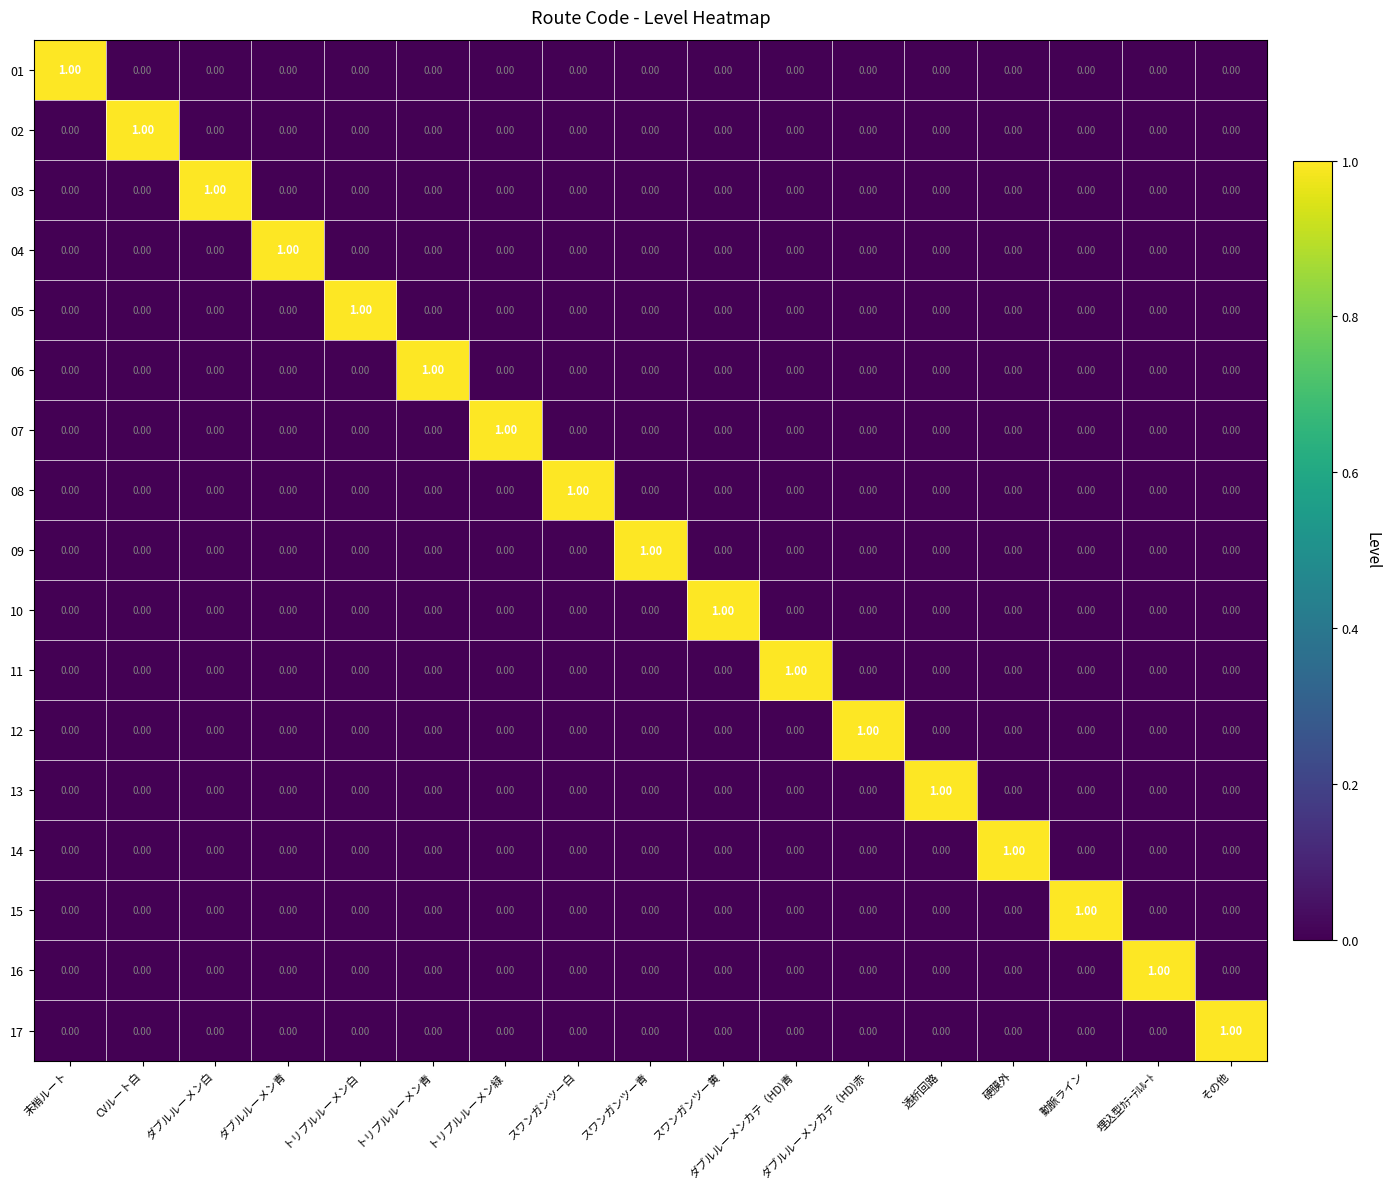

At how many categories does at least one series exceed 0?

17